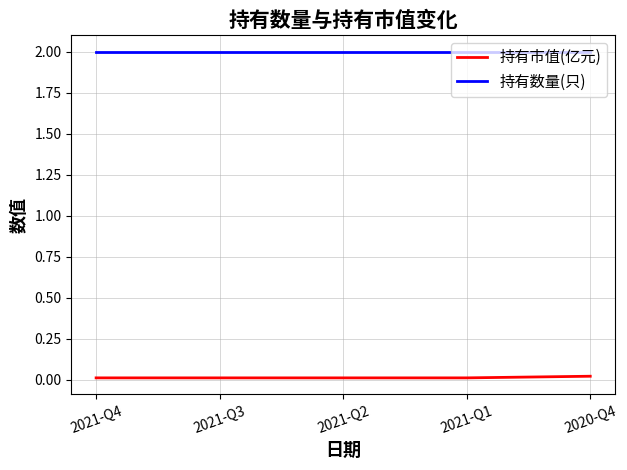

What is the greatest value displayed?

2.0